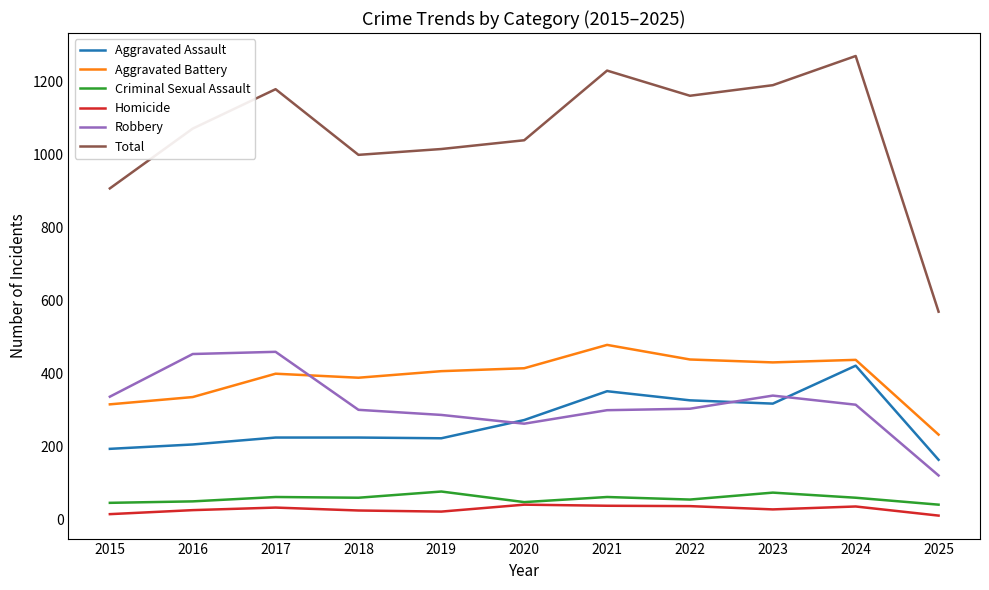

Is the value of Robbery at 2018 greater than the value of Aggravated Battery at 2019?

No